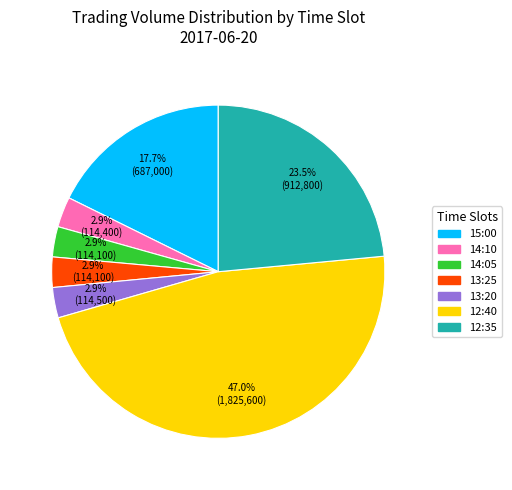

What portion of the pie excludes 14:05?

97.1%